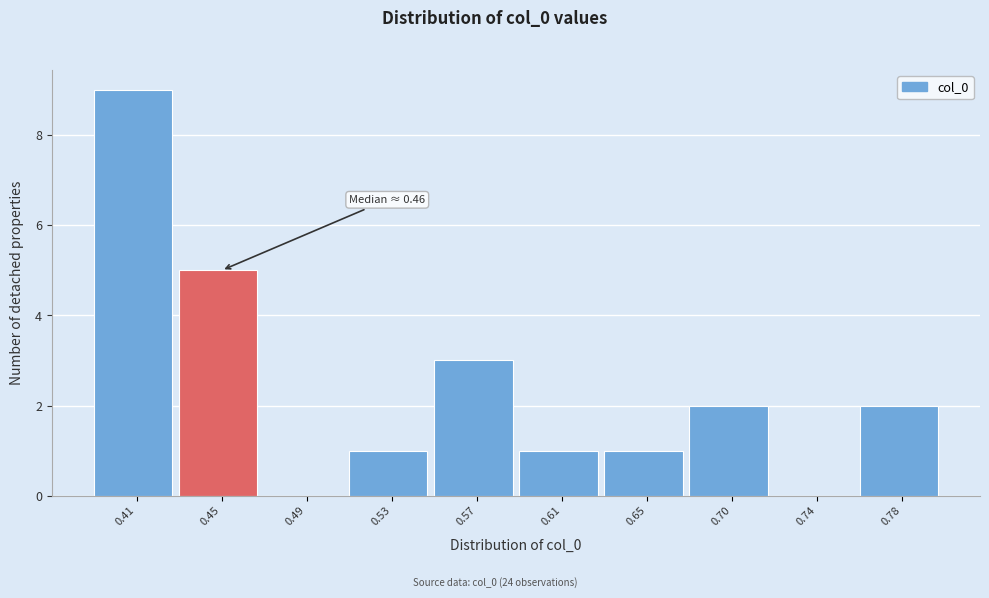

True or false: the data shows 3 at 0.78.

False